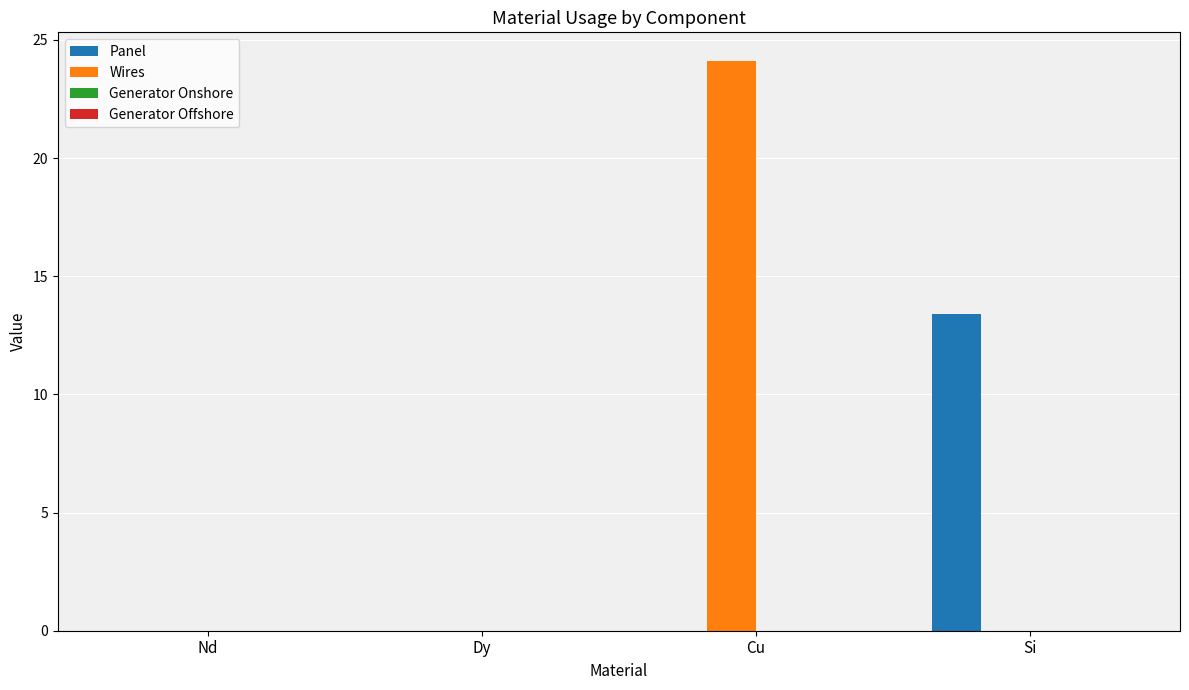

Between Nd and Cu, which series saw the biggest shift?

Wires